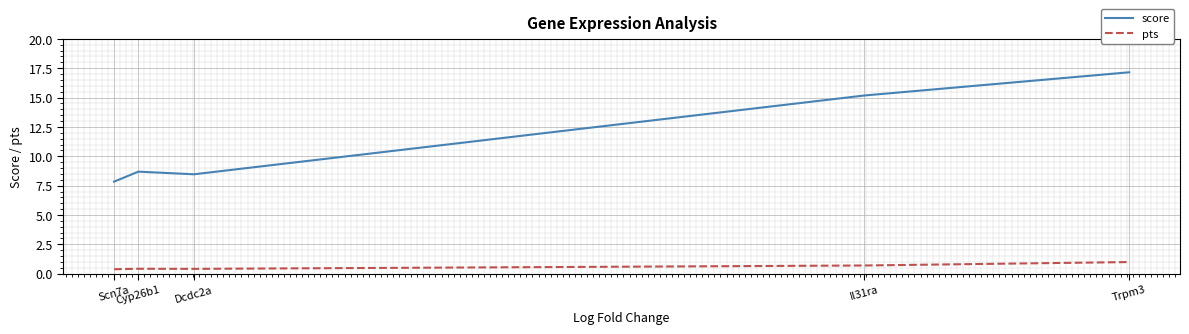

Rank the series by their average value, from lowest to highest.

pts, score